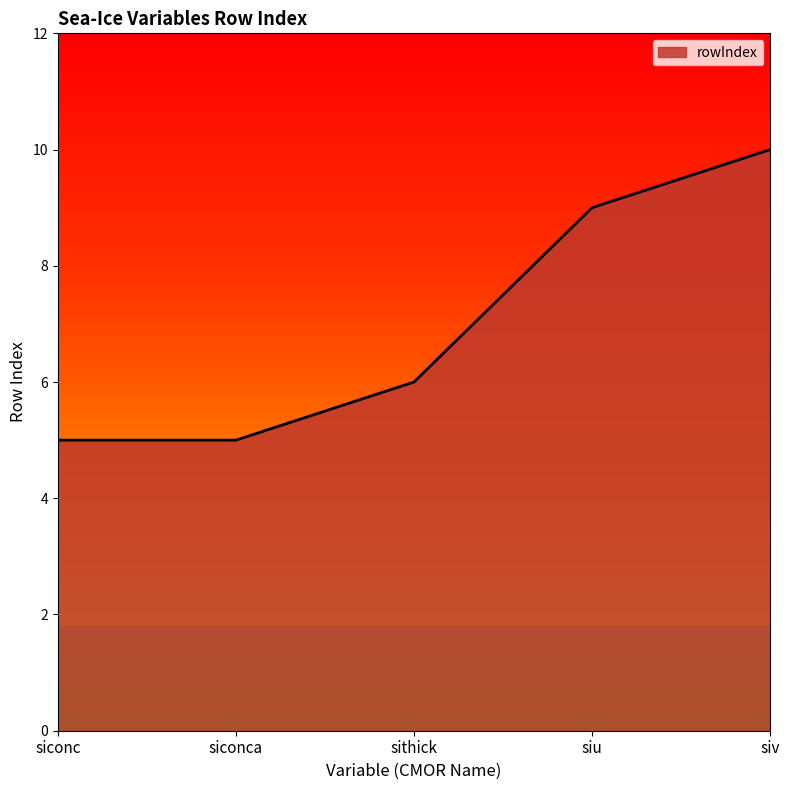

Where is the data nearest to the value 7?

sithick